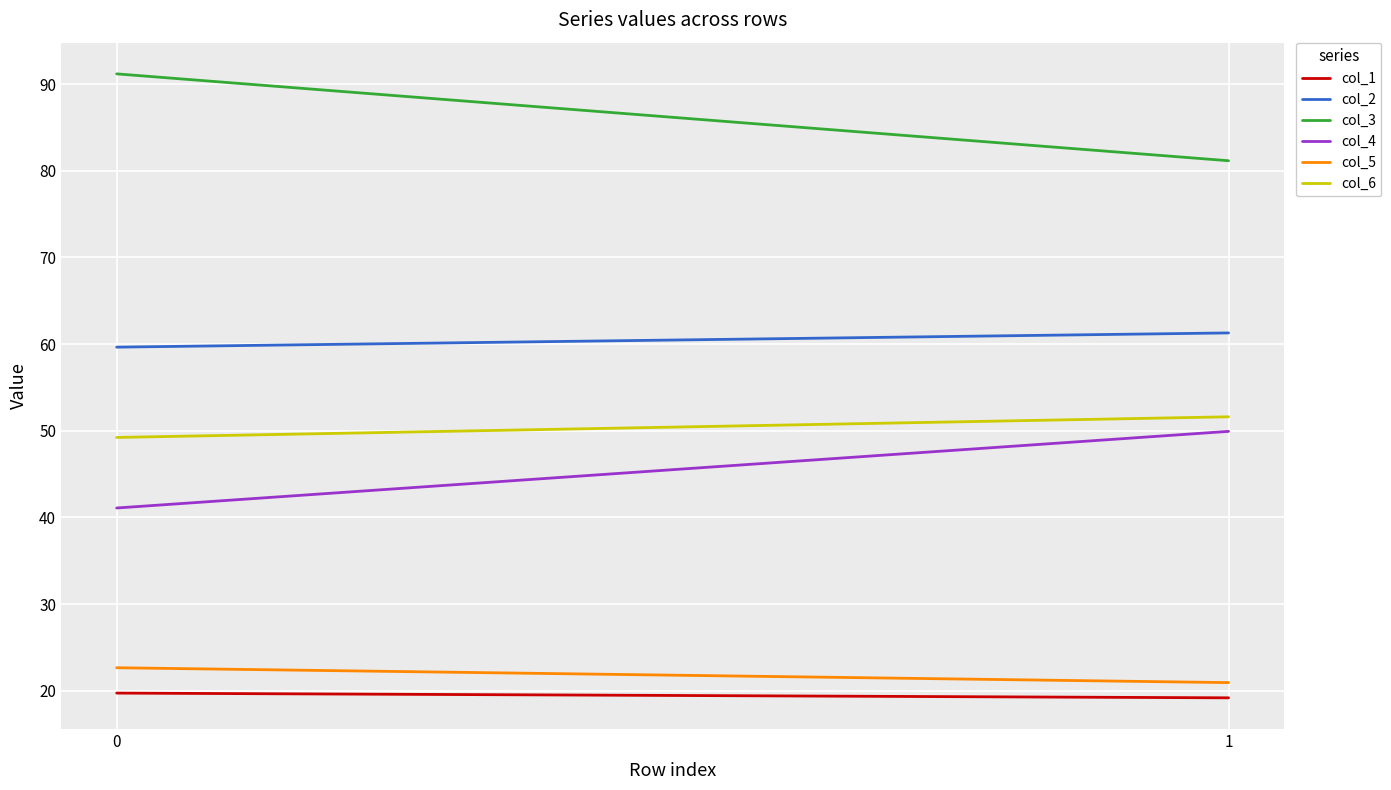

What is the approximate value of col_6 at 0?

49.2